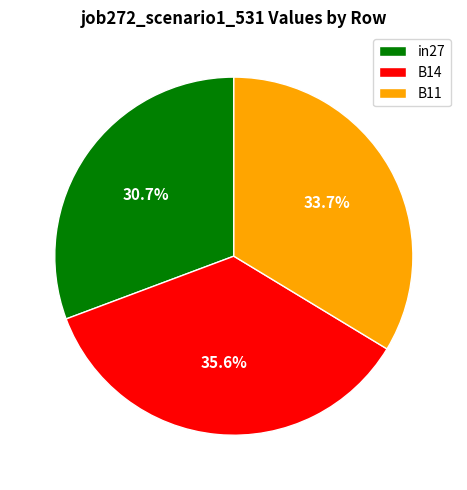

To the nearest percent, what percentage of the pie is B14?

36%